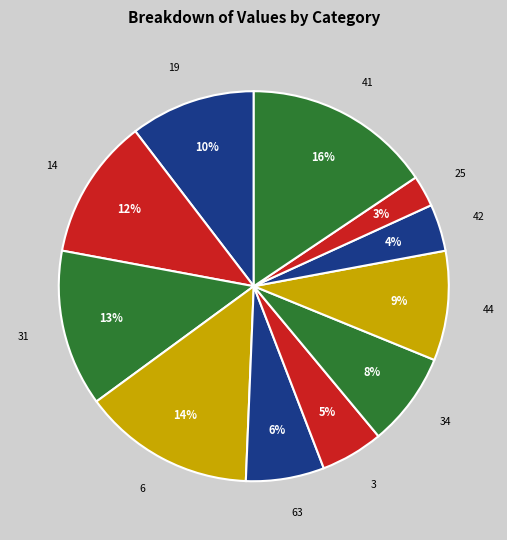

To the nearest percent, what is the difference between the largest and smallest slice percentages?

13%